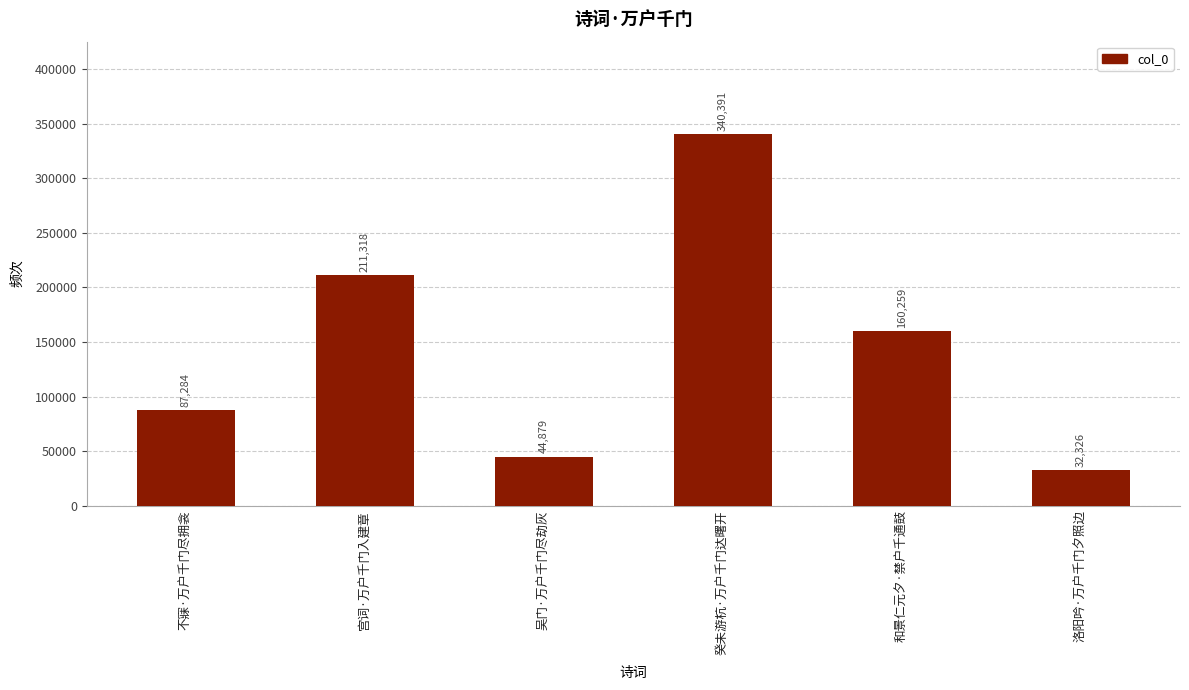

What is the label of the 4th bar from the left?

癸未游杭·万户千门达曙开